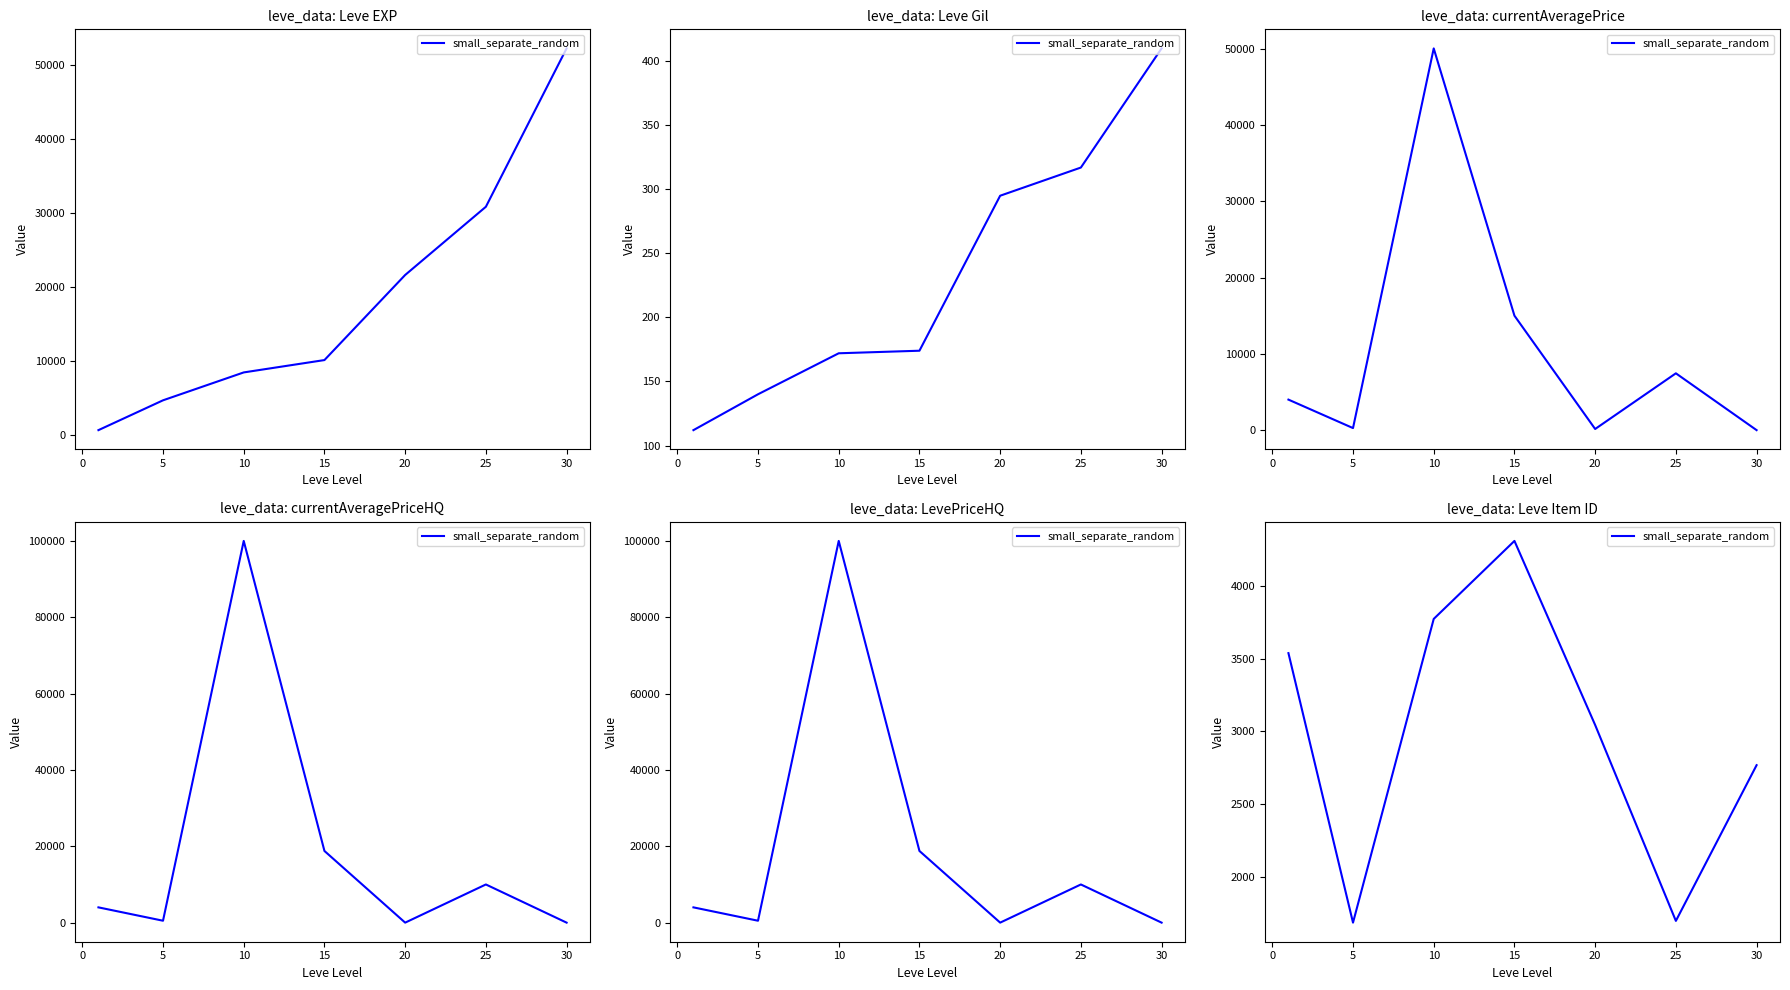

What is the average value?

2973